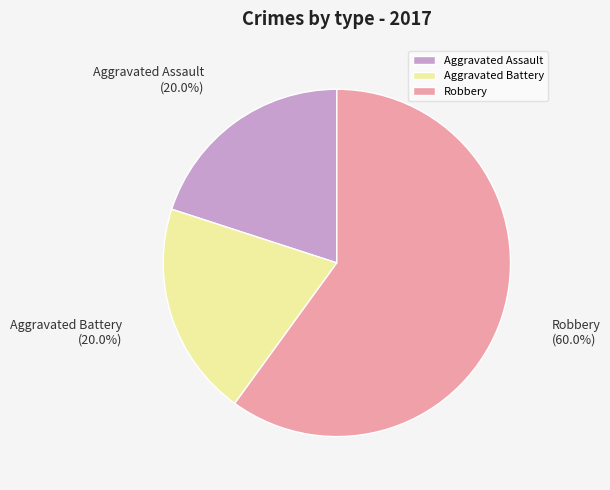

Which slice represents more than half of the pie?

Robbery